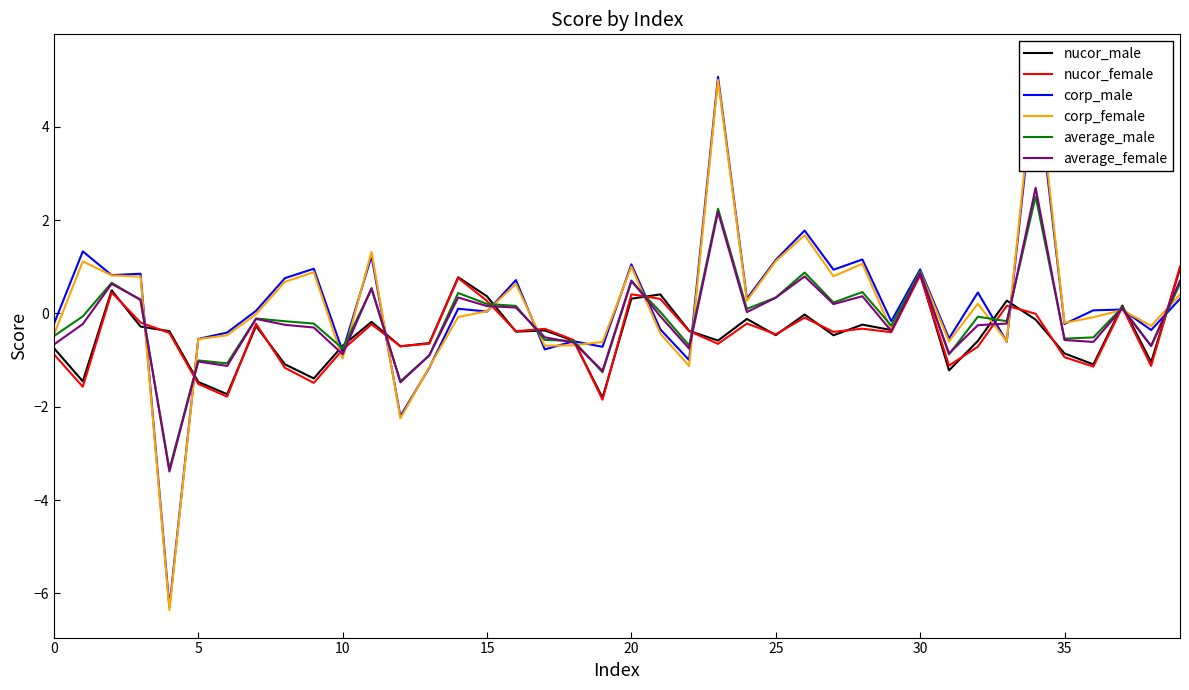

The value of nucor_female at 21 is 0.3. True or false?

True